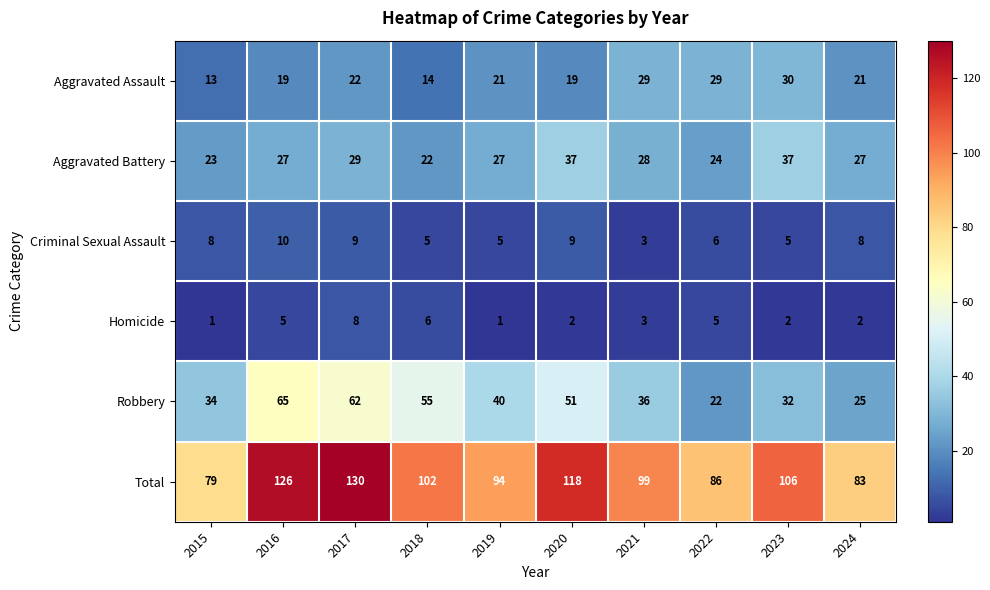

What is the difference between the maximum and second lowest values in the Total series?

47